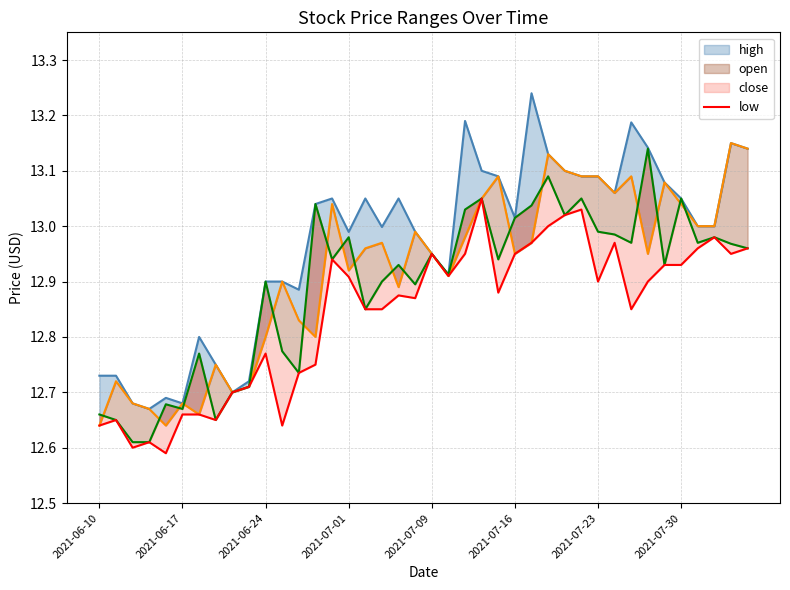

What is the difference between the second highest and minimum values?

0.4